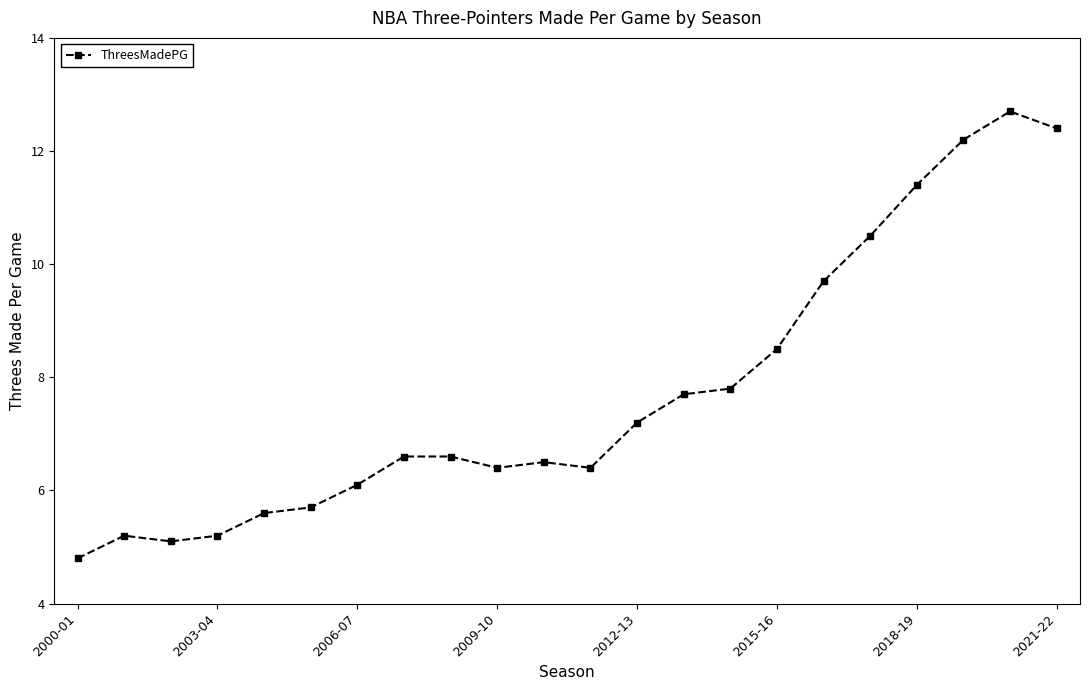

What is the smallest value displayed?

4.8